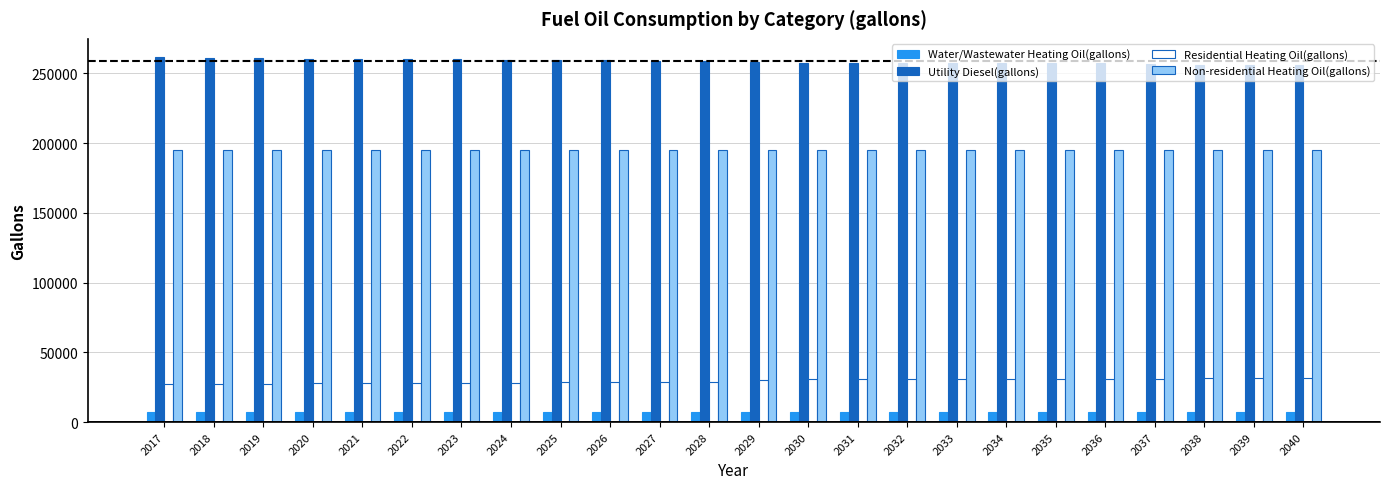

Rank the series at 2017 from highest to lowest value.

Utility Diesel(gallons), Non-residential Heating Oil(gallons), Residential Heating Oil(gallons), Water/Wastewater Heating Oil(gallons)